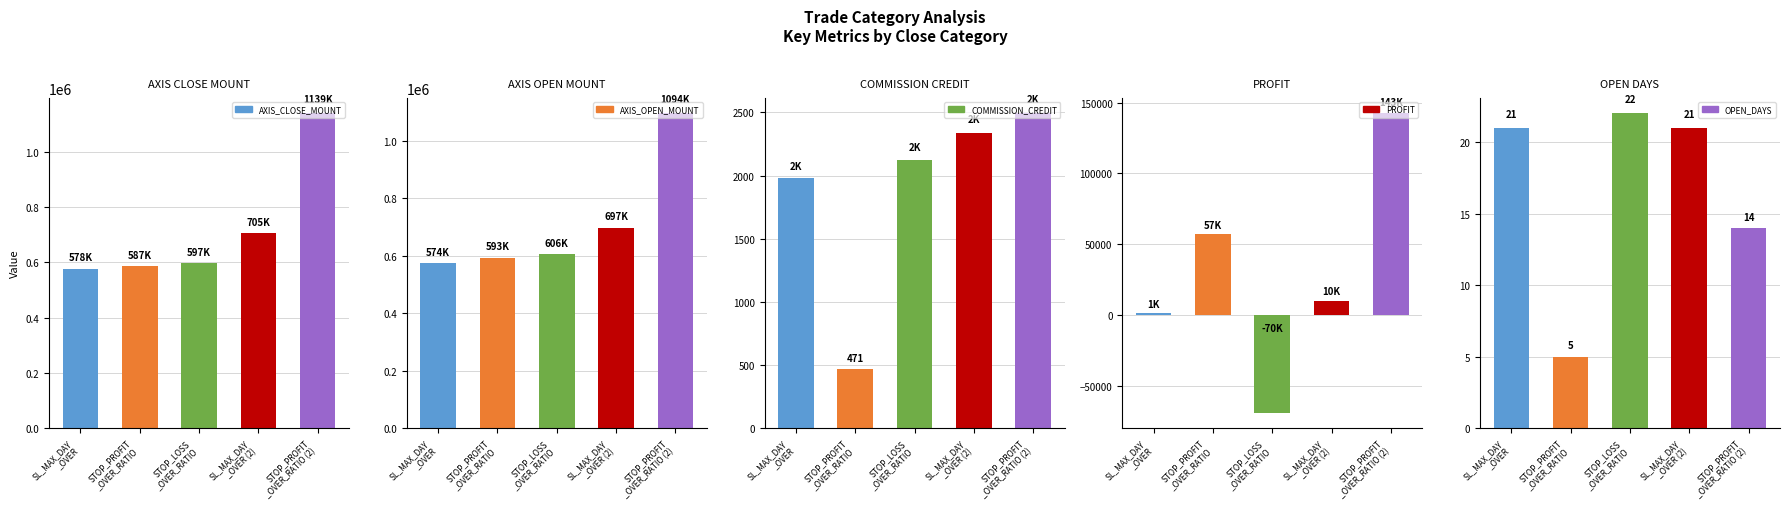

What is the sum of the OPEN_DAYS values at STOP_LOSS
_OVER_RATIO and SL_MAX_DAY
_OVER (2)?

43